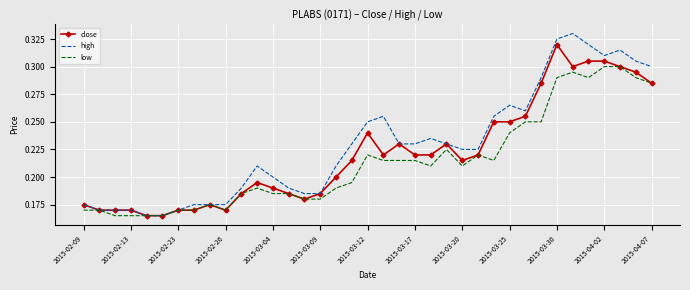

True or false: close has more than 1 interior local peaks.

True